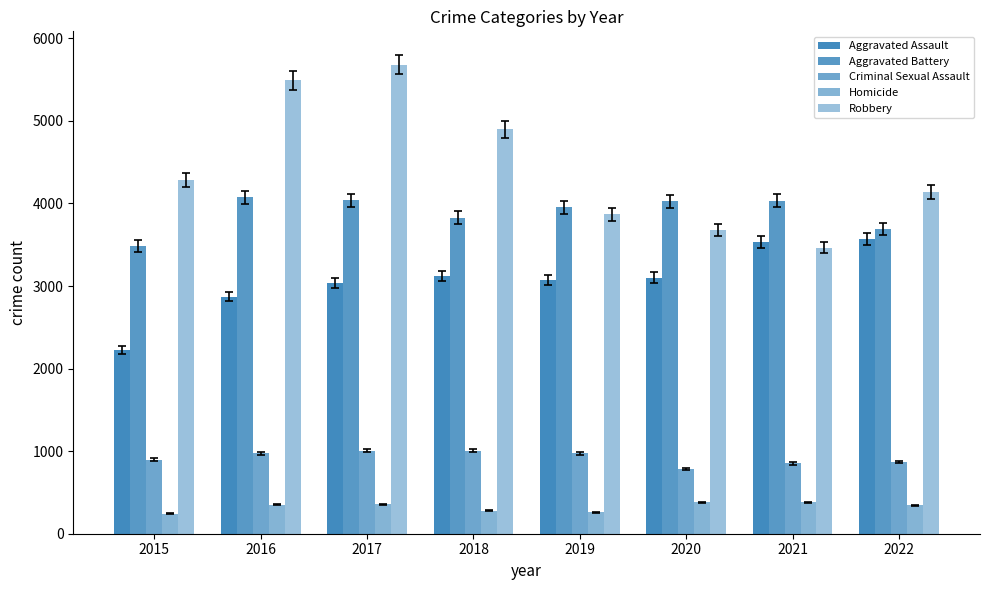

What is the difference between the maximum and minimum values in the Aggravated Assault series?

1343